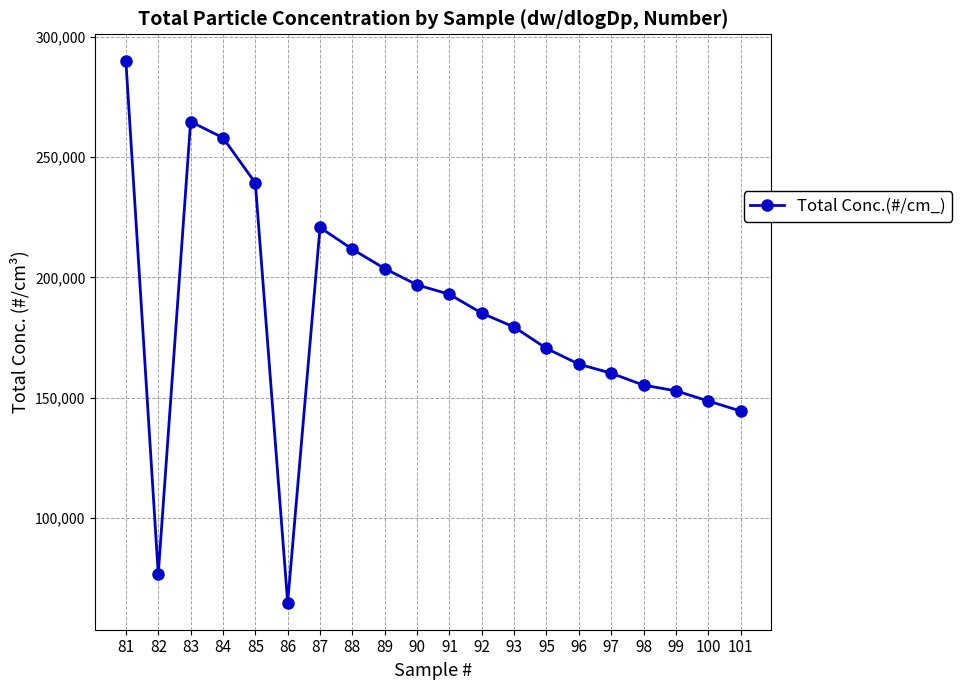

What is the sum of the values at 90 and 86?

261691.9